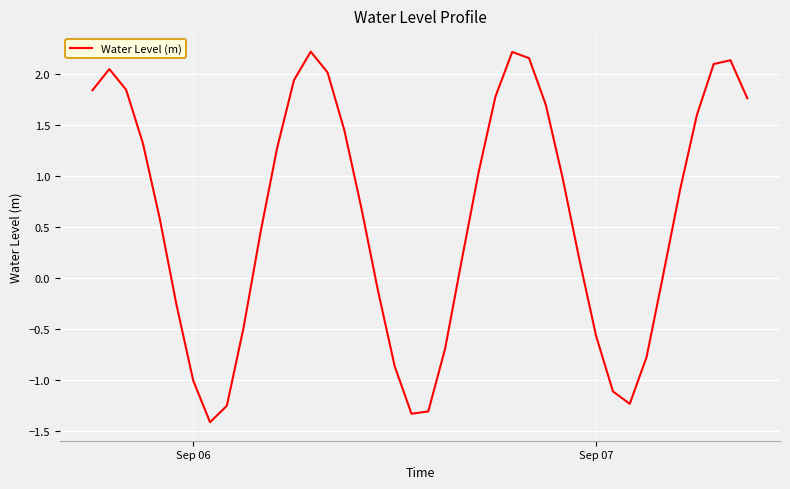

What is the minimum value shown in the chart?

-1.4